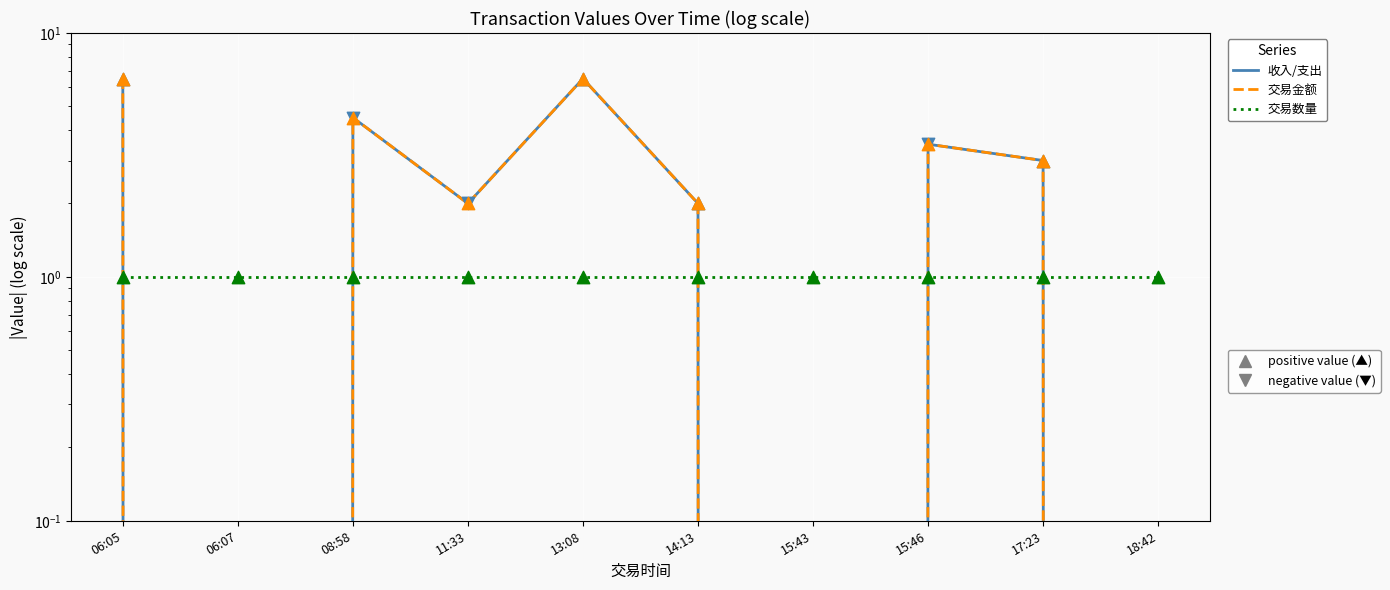

At how many categories does at least one series exceed 4?

3